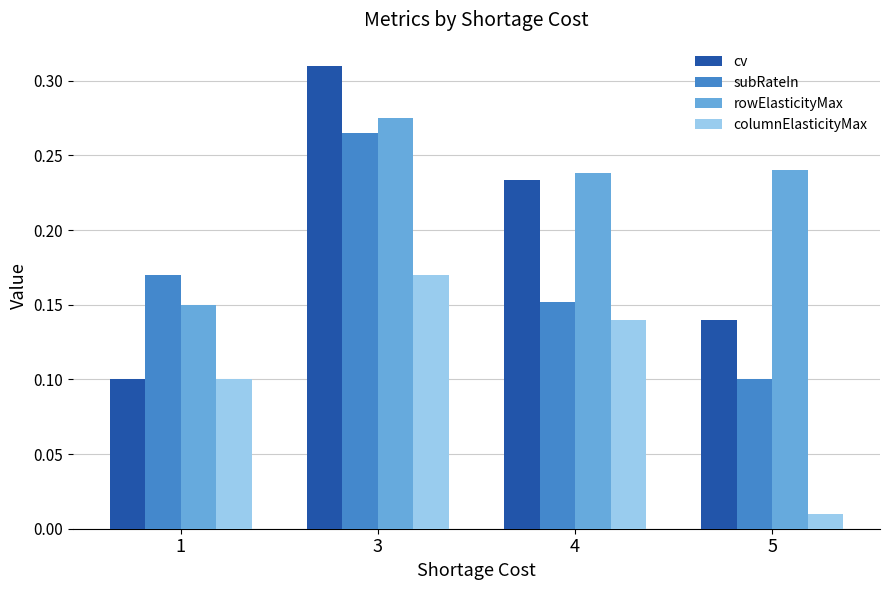

At which label is rowElasticityMax closest to 0?

1